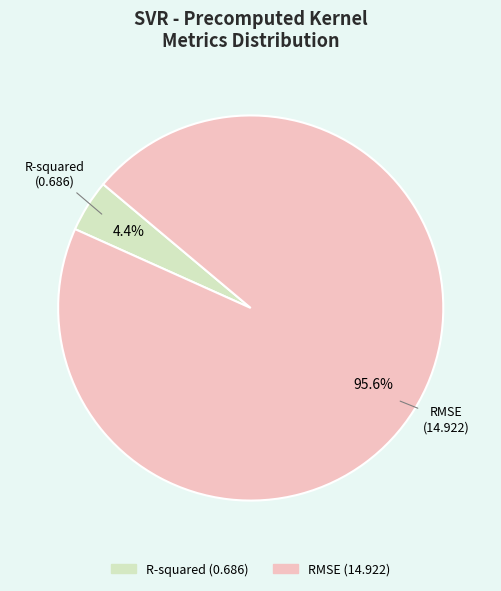

What is the smallest slice in the pie chart?

R-squared